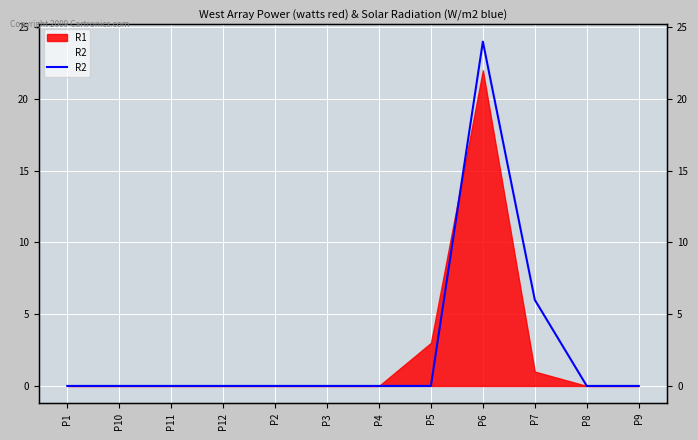

True or false: the data shows 10 at P7.

False